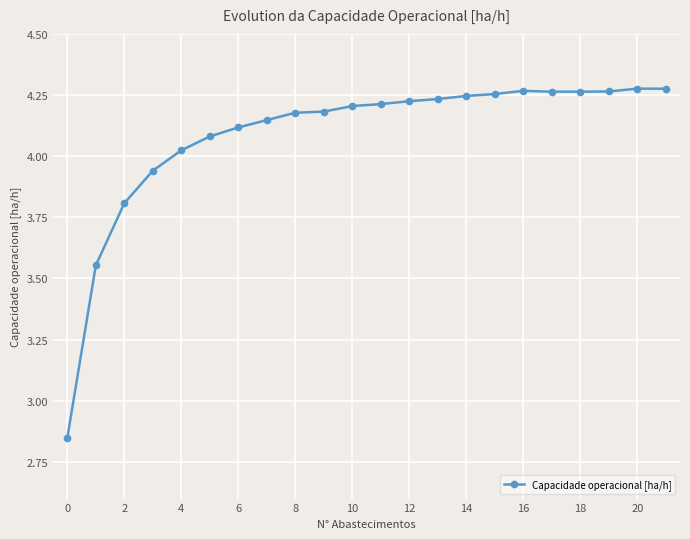

What is the sum of all values?

89.9